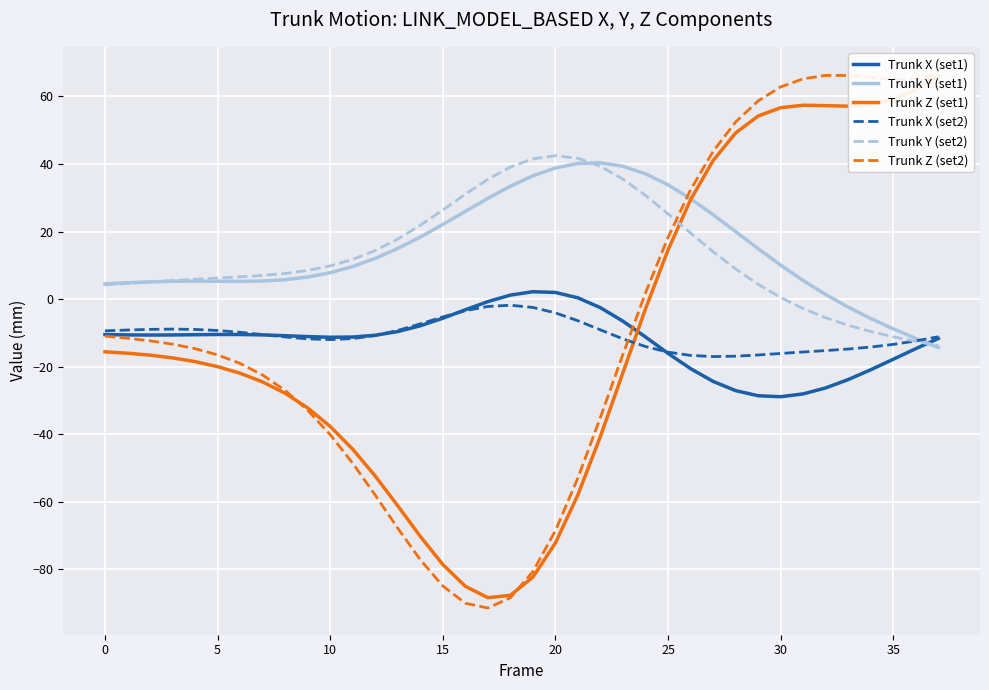

List the series in order of their peak value, highest first.

Trunk Z (set2), Trunk Z (set1), Trunk Y (set2), Trunk Y (set1), Trunk X (set1), Trunk X (set2)